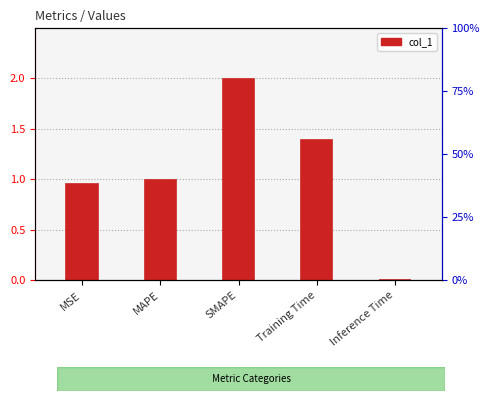

What position from the right is MSE?

5